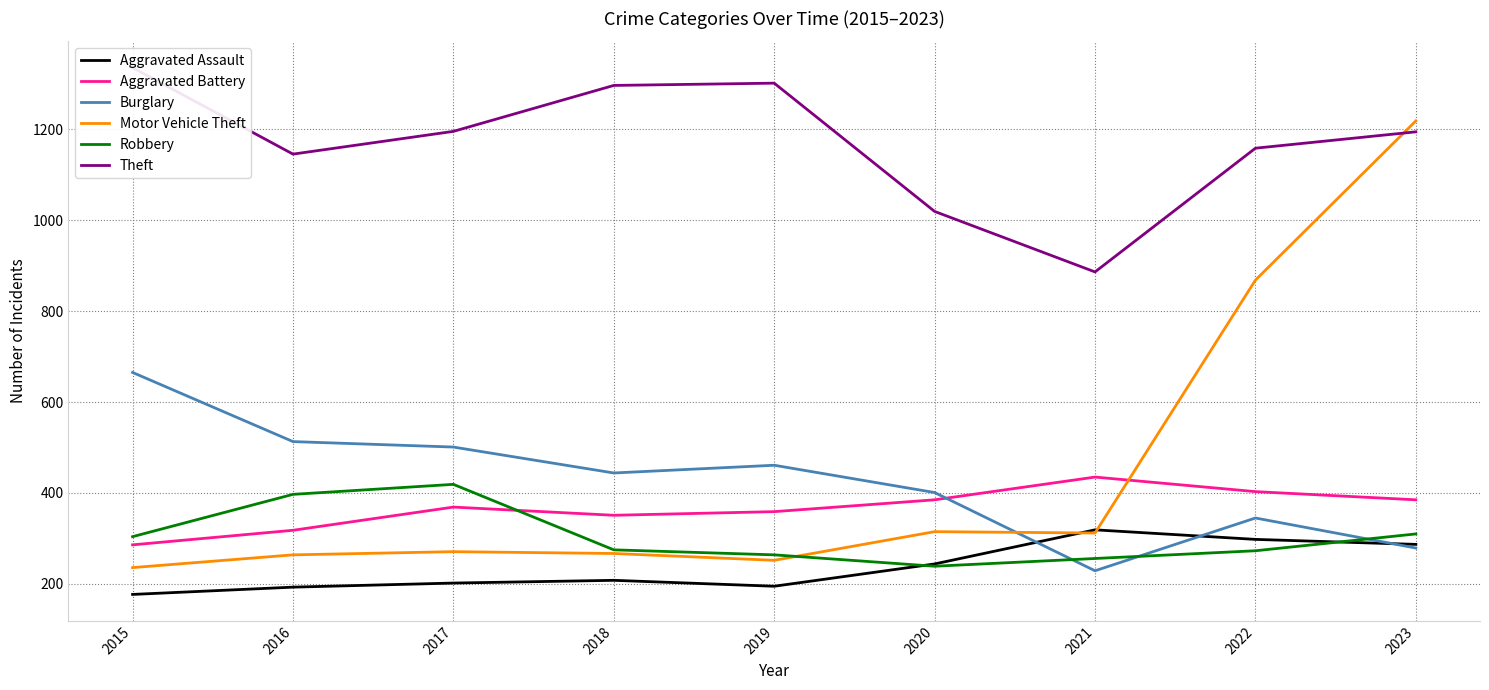

Where does the Theft series first go above 1194?

2015